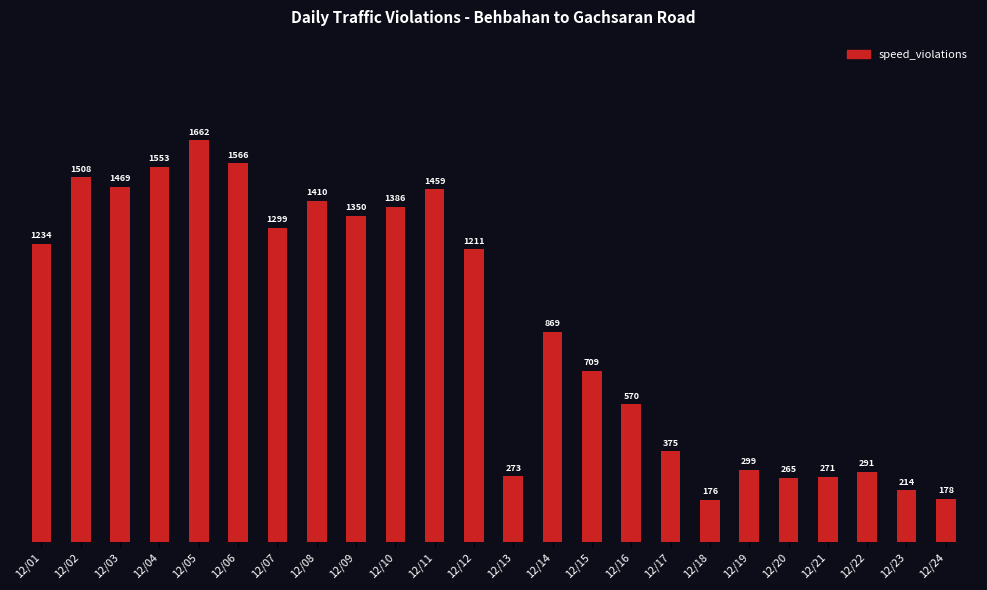

What is the minimum value shown in the chart?

176